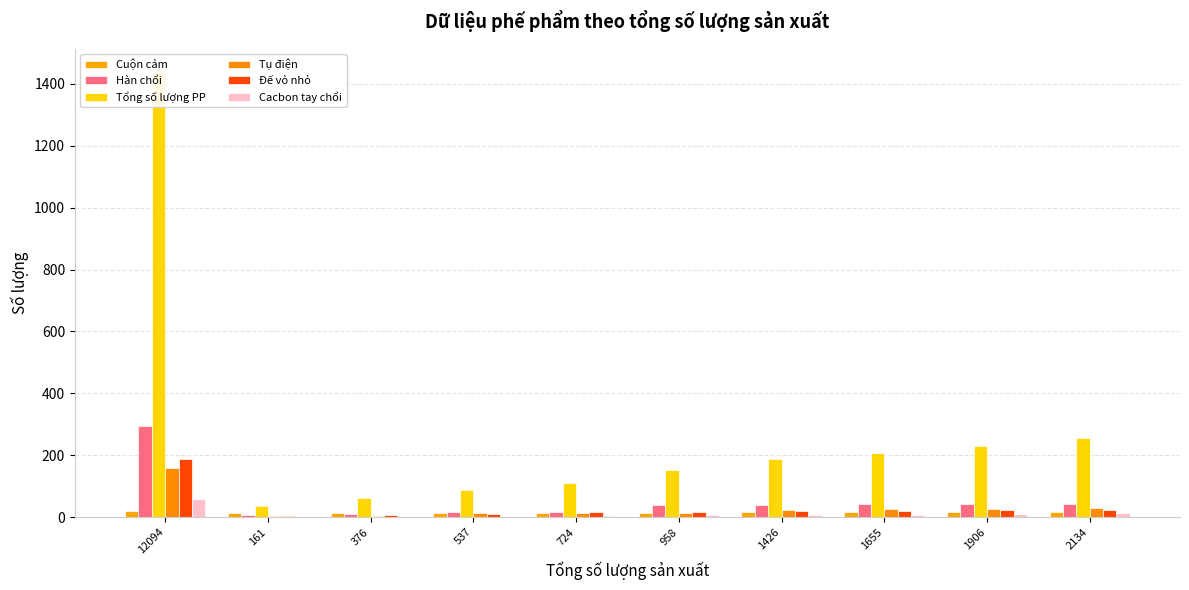

At how many categories does at least one series exceed 337?

1